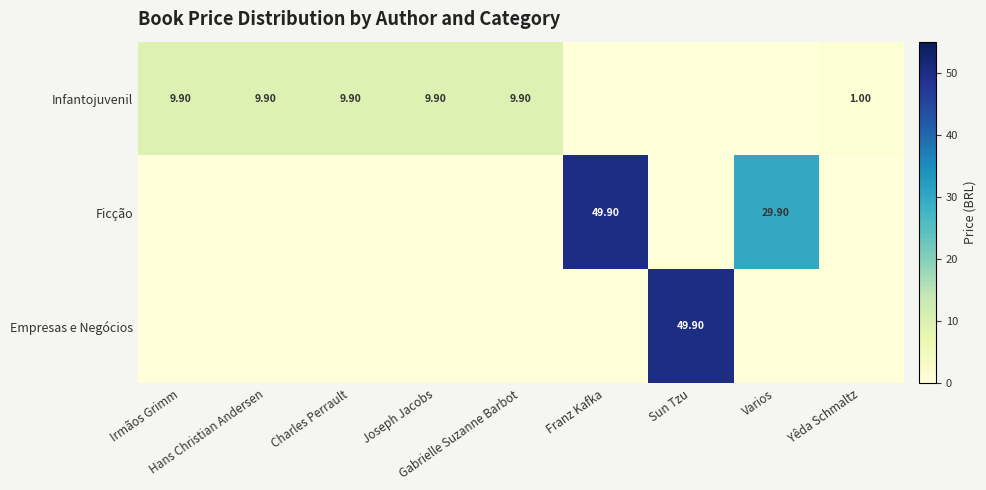

Which label corresponds to the smallest value in the chart?

Franz Kafka